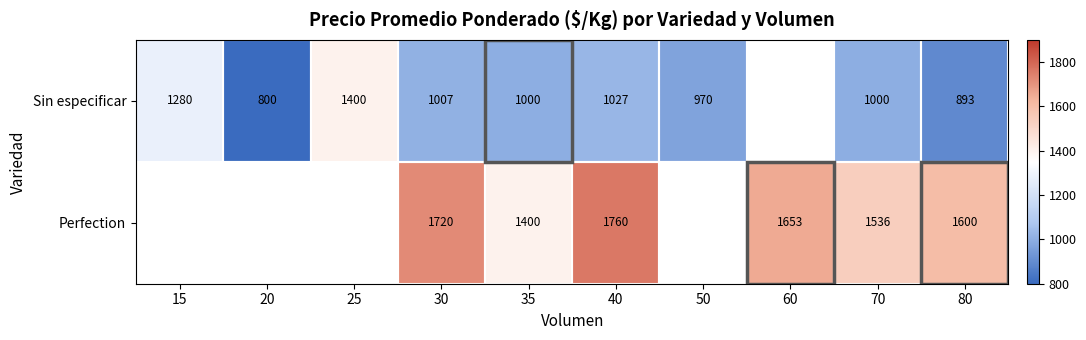

Is it true that Perfection equals 2376 at 80?

False